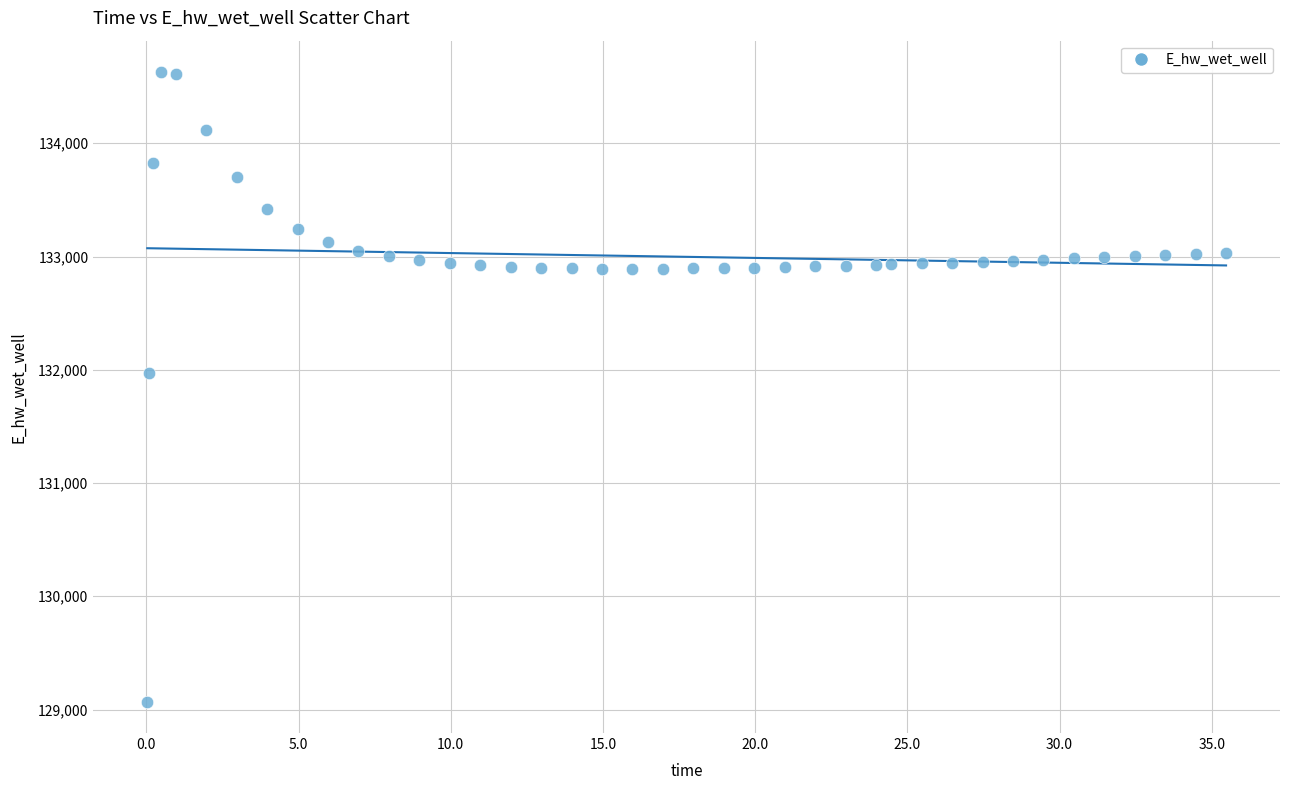

What Y value in the scatter plot is closest to 131849?

131970.0